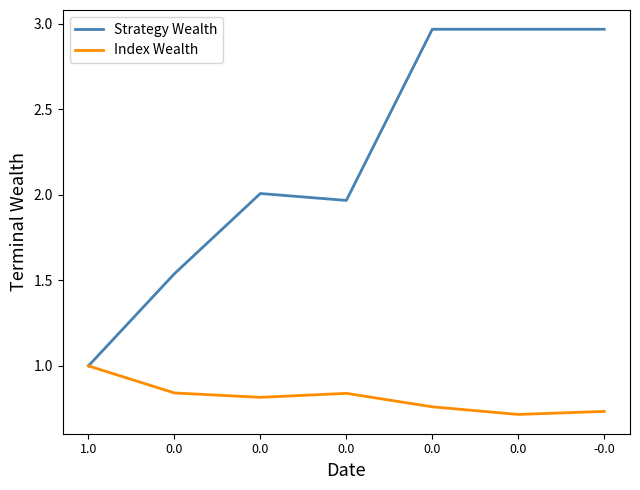

Is this an area chart (filled region under the line)?

No